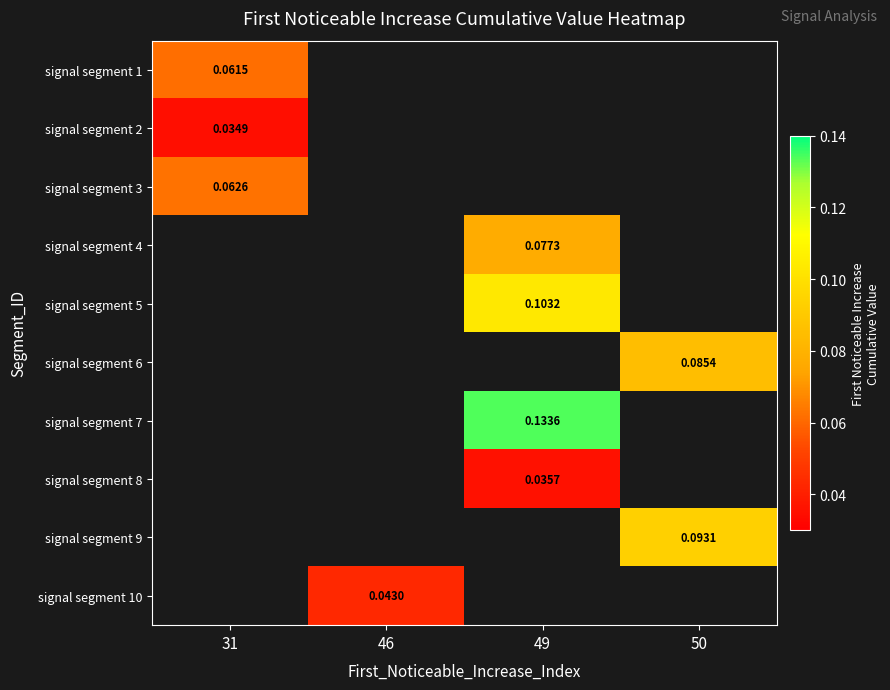

At how many categories does at least one series exceed 0?

4